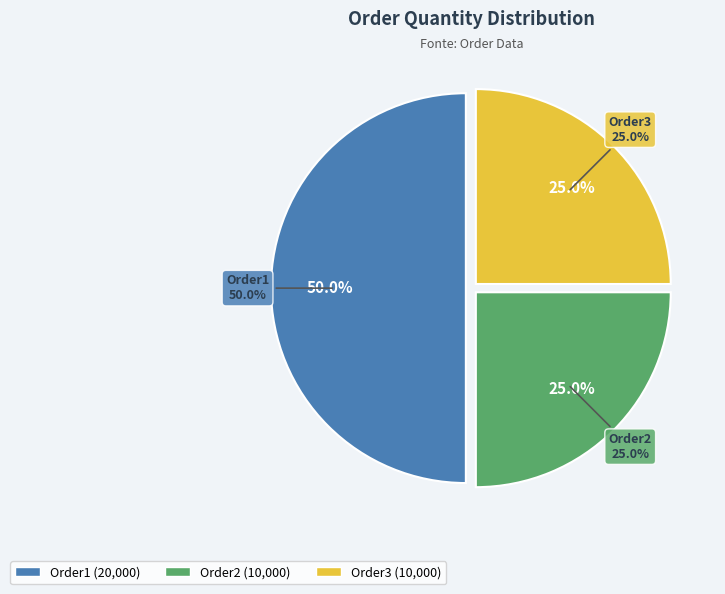

How many segments does this pie chart have?

3